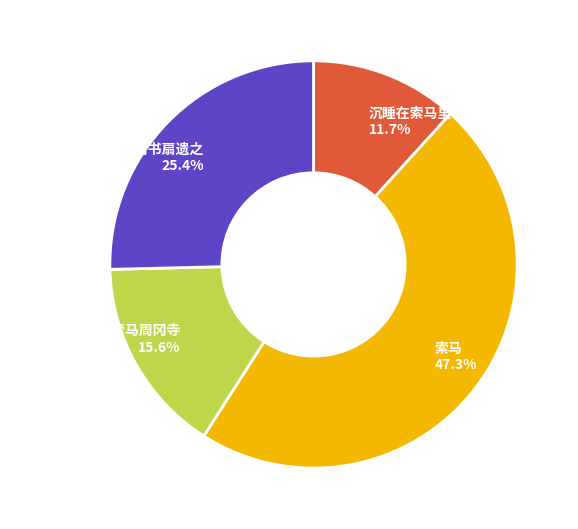

Is 索马乡丈紫竹罗汉即席书扇遗之 25.4% the majority of the pie?

No